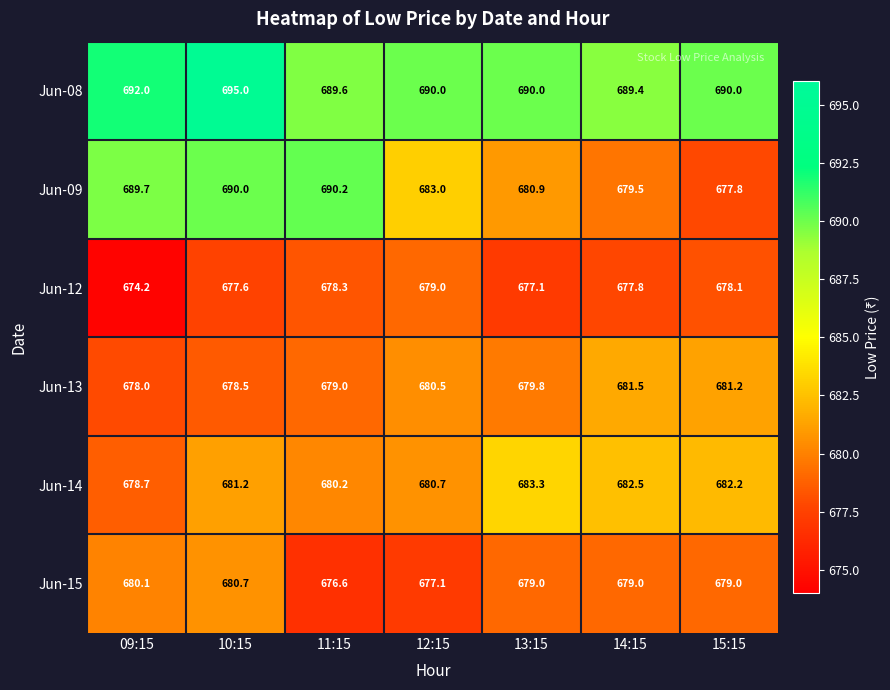

What is the difference between the highest and lowest values at 09:15?

17.8